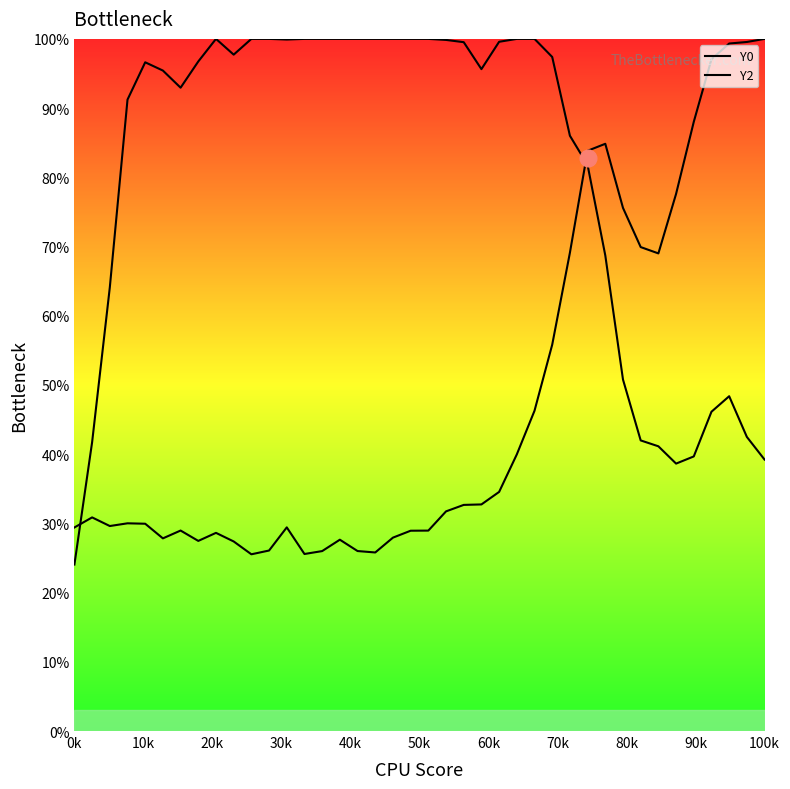

True or false: Y2 and Y0 intersect in this chart.

True